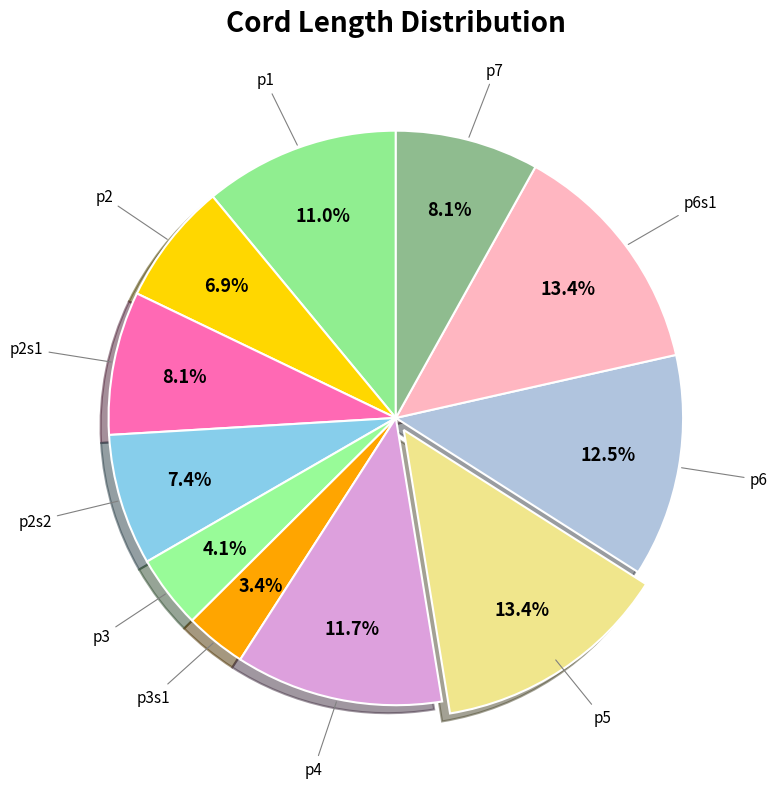

Does any single category account for the majority?

No